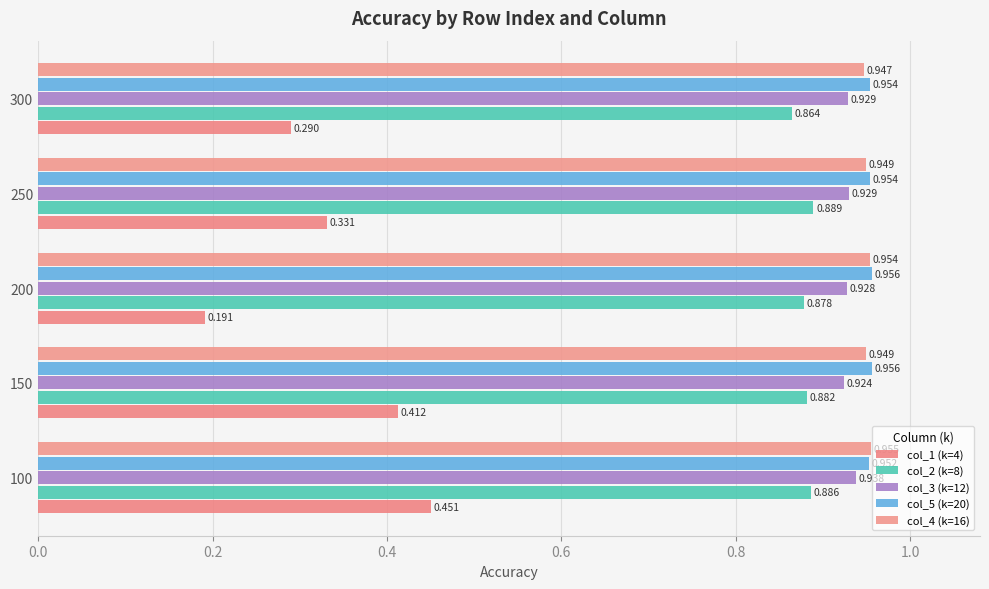

What is the lowest value of the col_5 (k=20) series?

1.0